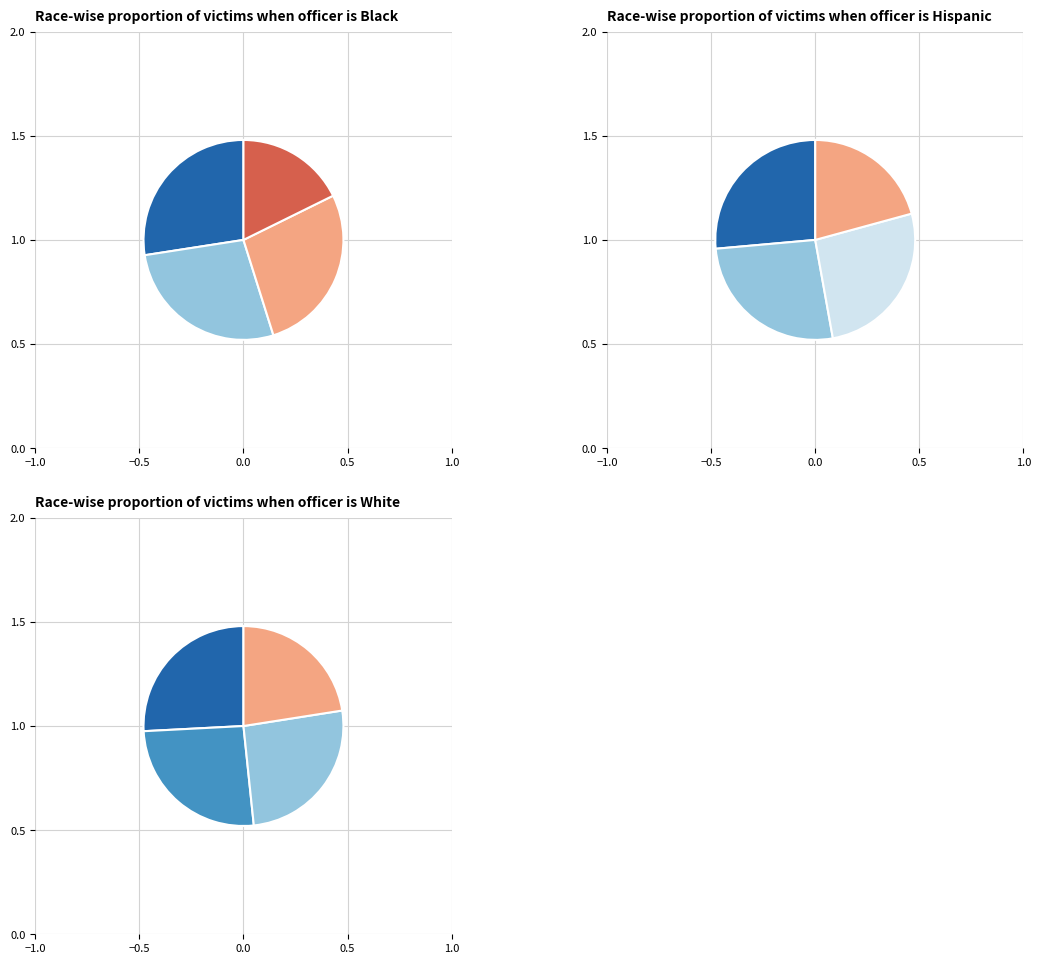

How many slices are in this pie chart?

12